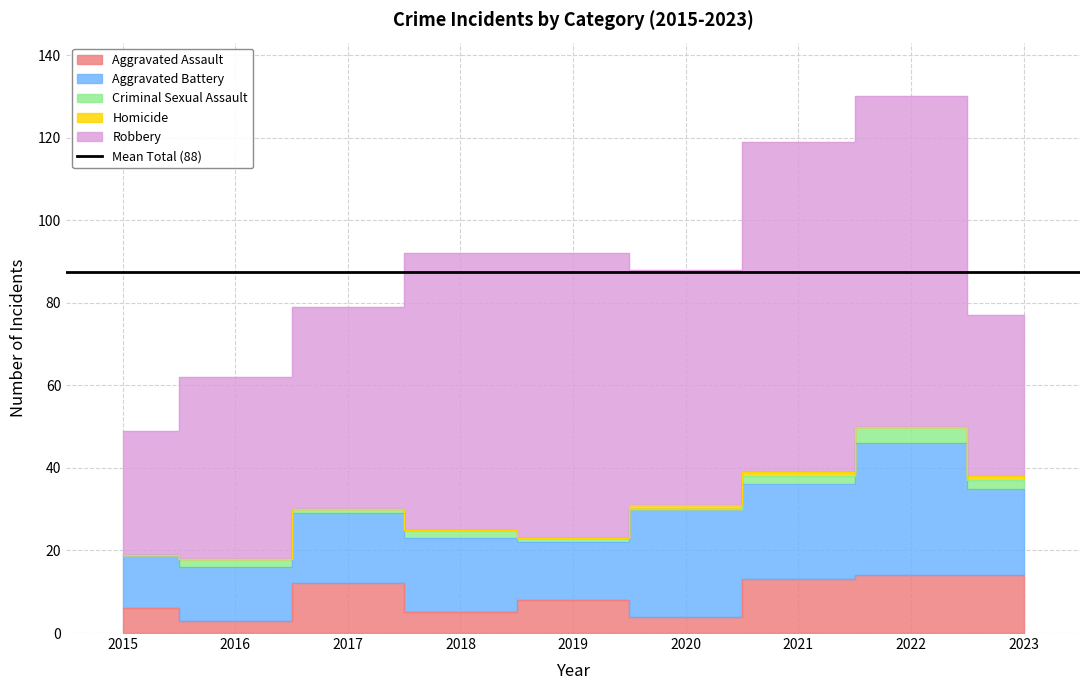

True or false: Aggravated Battery has a value of 40 at 2020.

False